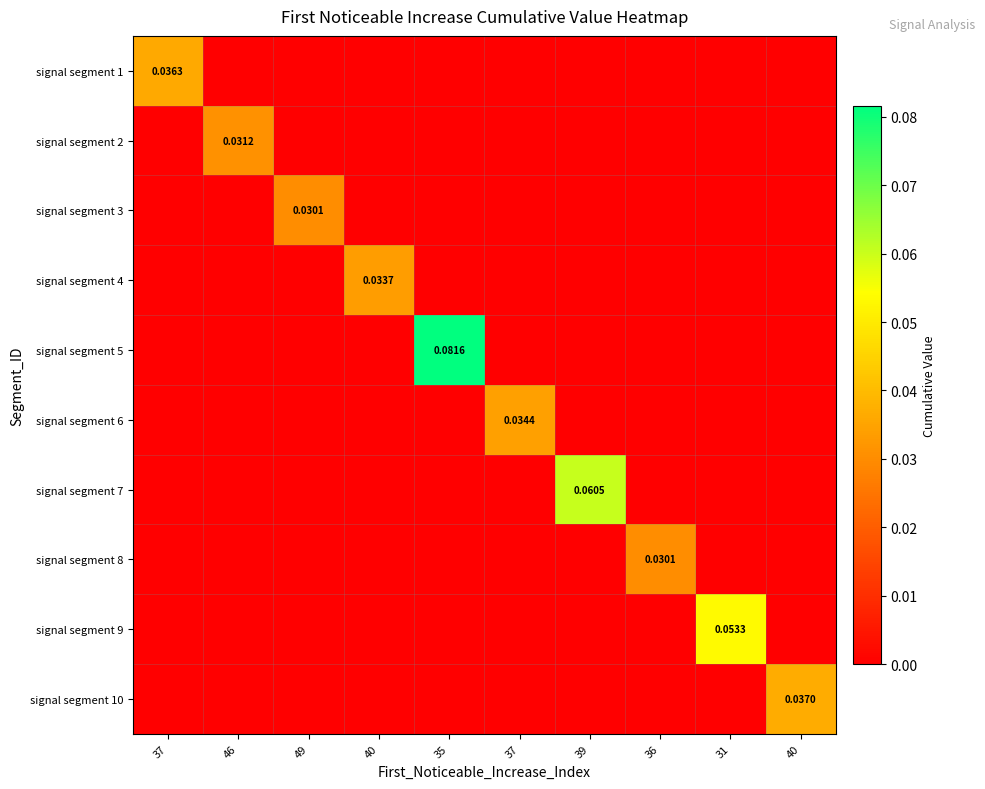

Between 40 and 31, which series saw the biggest shift?

signal segment 9